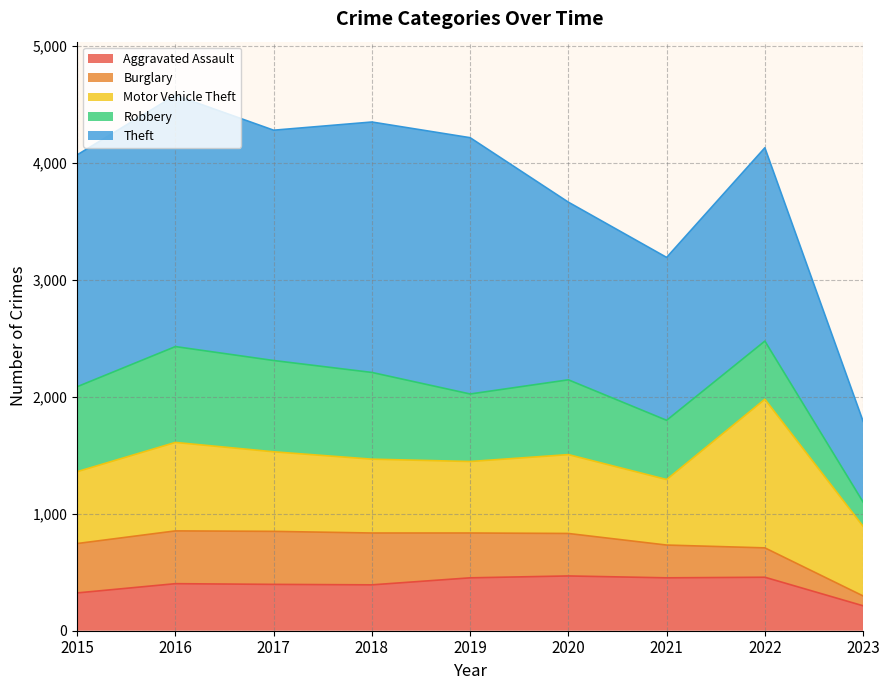

True or false: Burglary has a value of 1273 at 2021.

False